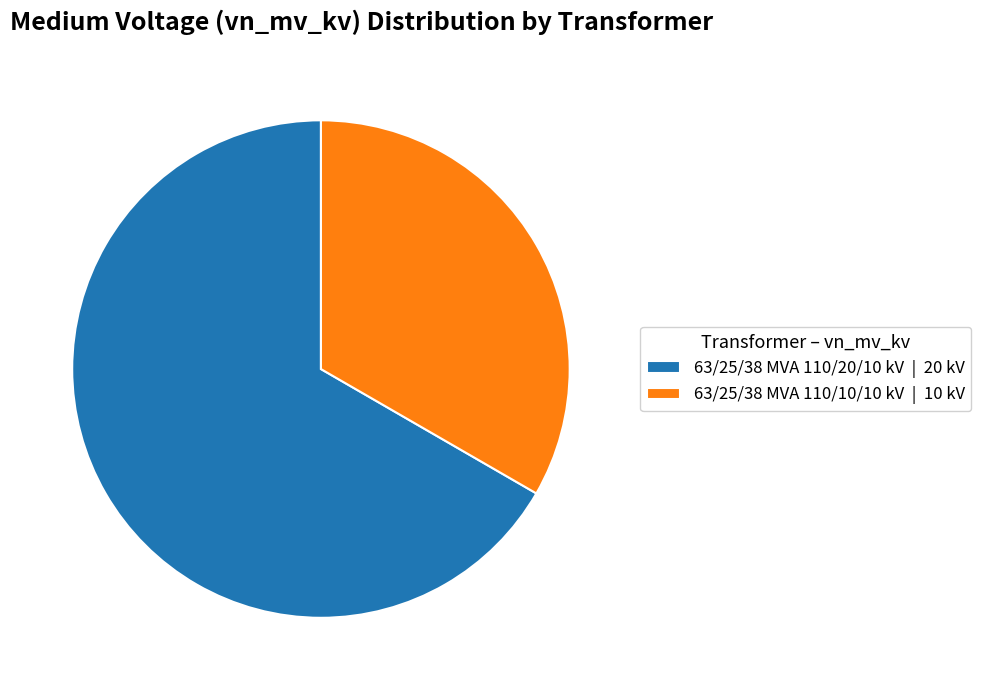

Is there a majority slice in this chart?

Yes